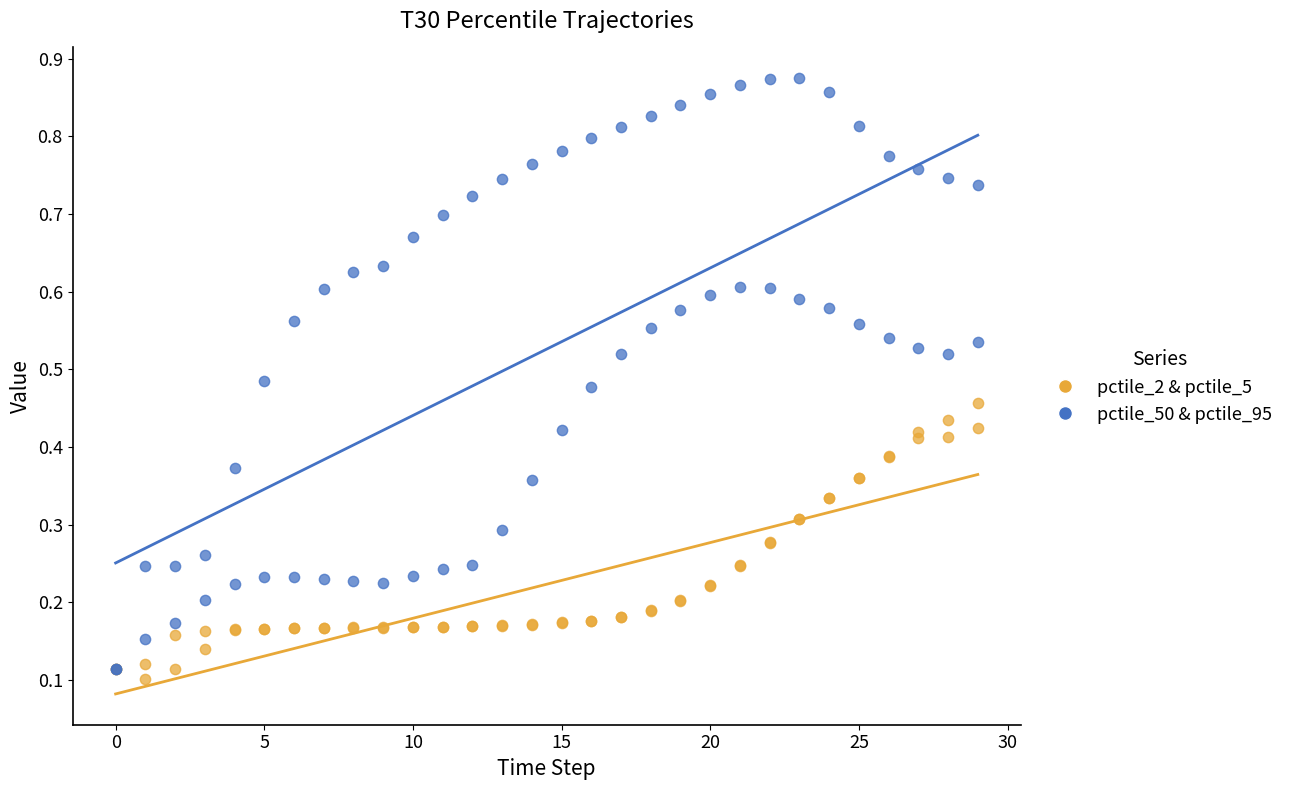

What are all the series names shown in the legend?

pctile_2 & pctile_5, pctile_50 & pctile_95